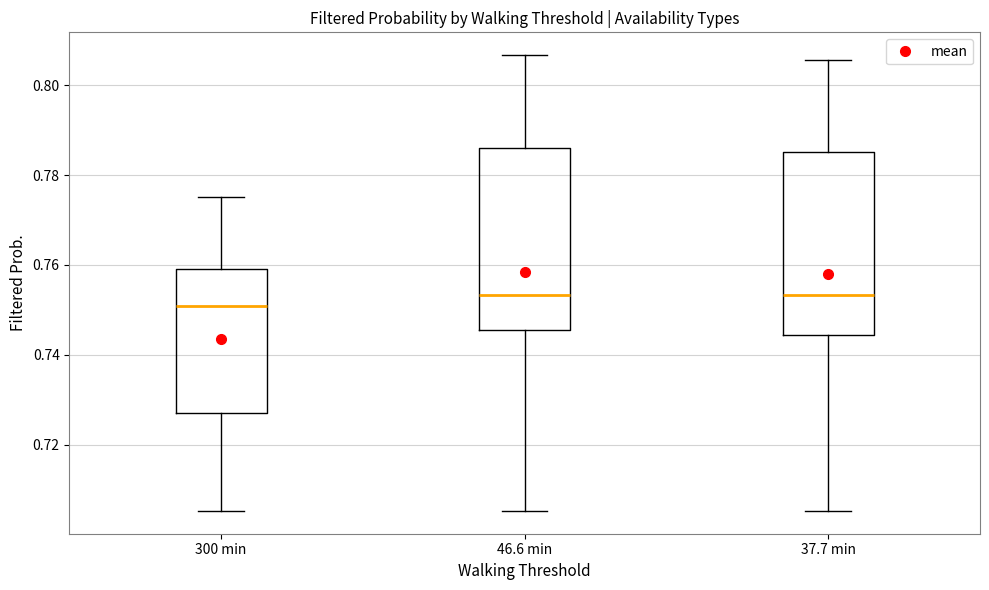

Reading left to right, transcribe this box plot: for each box, give where its median line is, the range the box spans, and where its two whiskers end, as read against the y-axis. The values are not printed on the chart, so give them approximately, as read against the axis.

300 min: median 0.750, box 0.728 to 0.760, whiskers 0.706 to 0.776
46.6 min: median 0.754, box 0.746 to 0.786, whiskers 0.706 to 0.806
37.7 min: median 0.754, box 0.744 to 0.786, whiskers 0.706 to 0.806